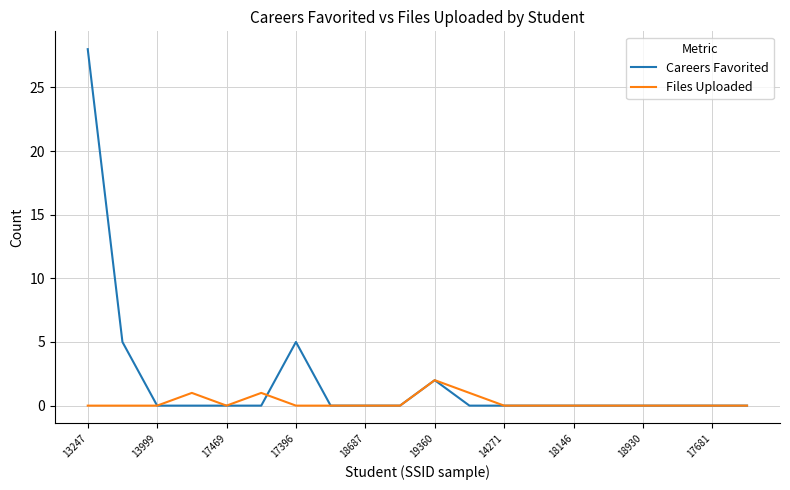

What is the greatest value displayed?

28